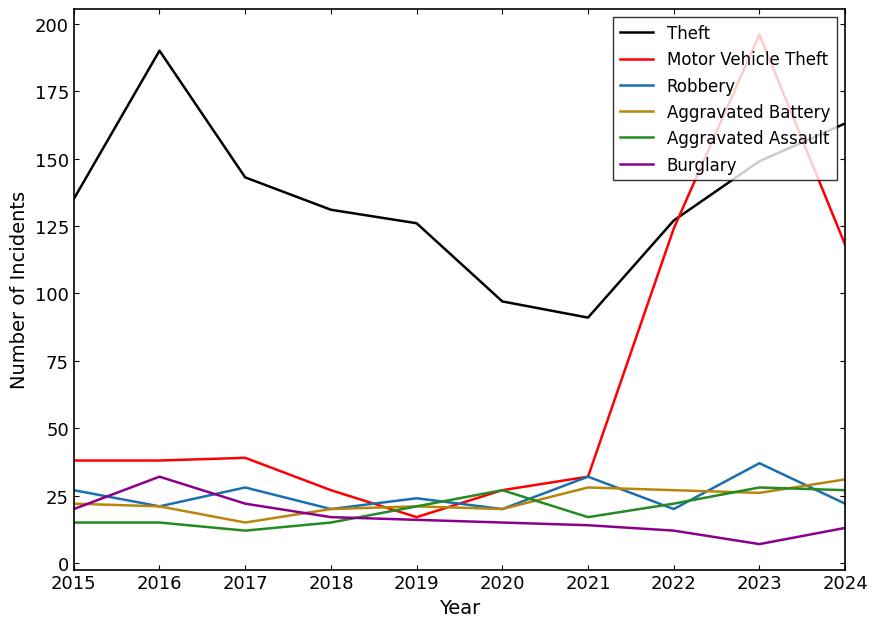

At which category does Theft reach its first local peak?

2016